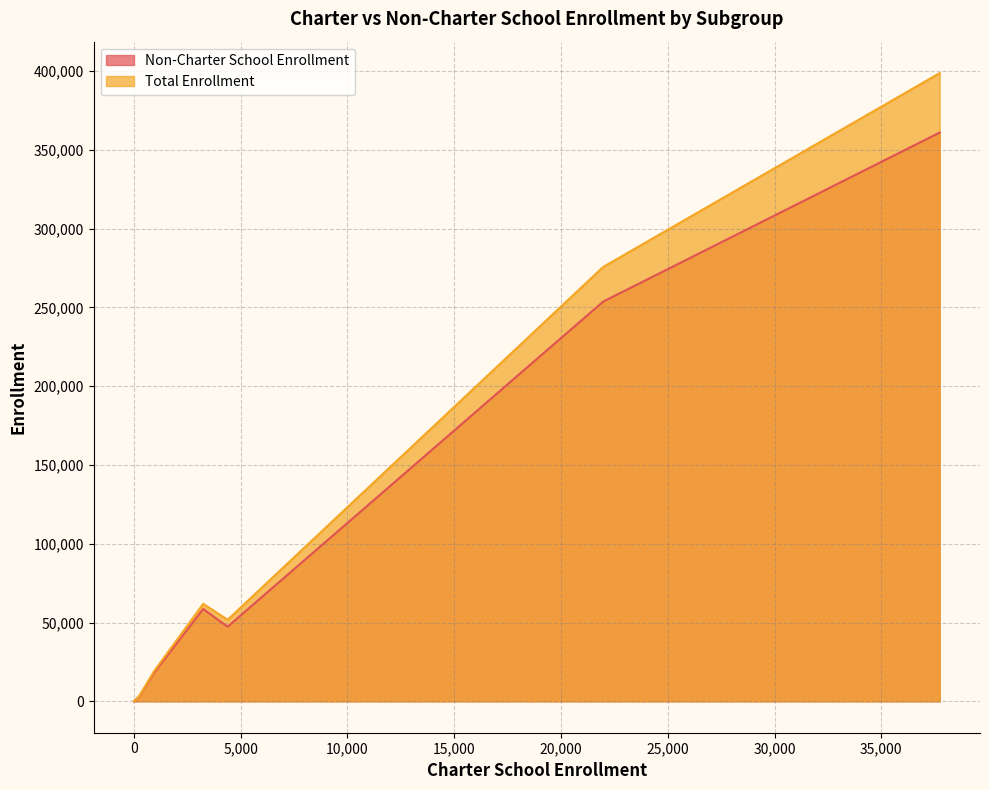

True or false: Non-Charter School Enrollment and Total Enrollment cross at least once.

False